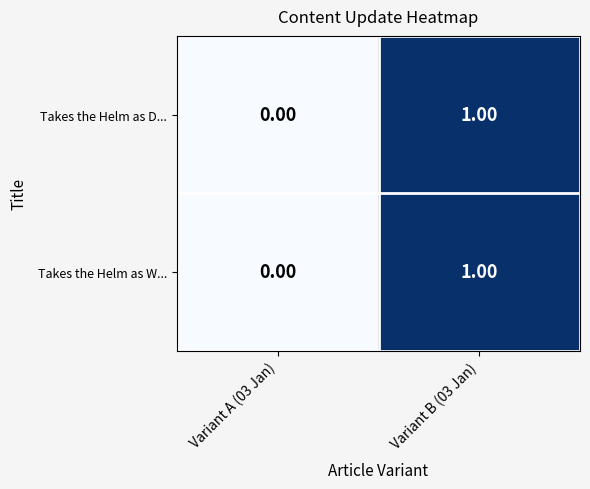

Rank the categories by Takes the Helm as W... value from highest to lowest.

Variant B (03 Jan), Variant A (03 Jan)